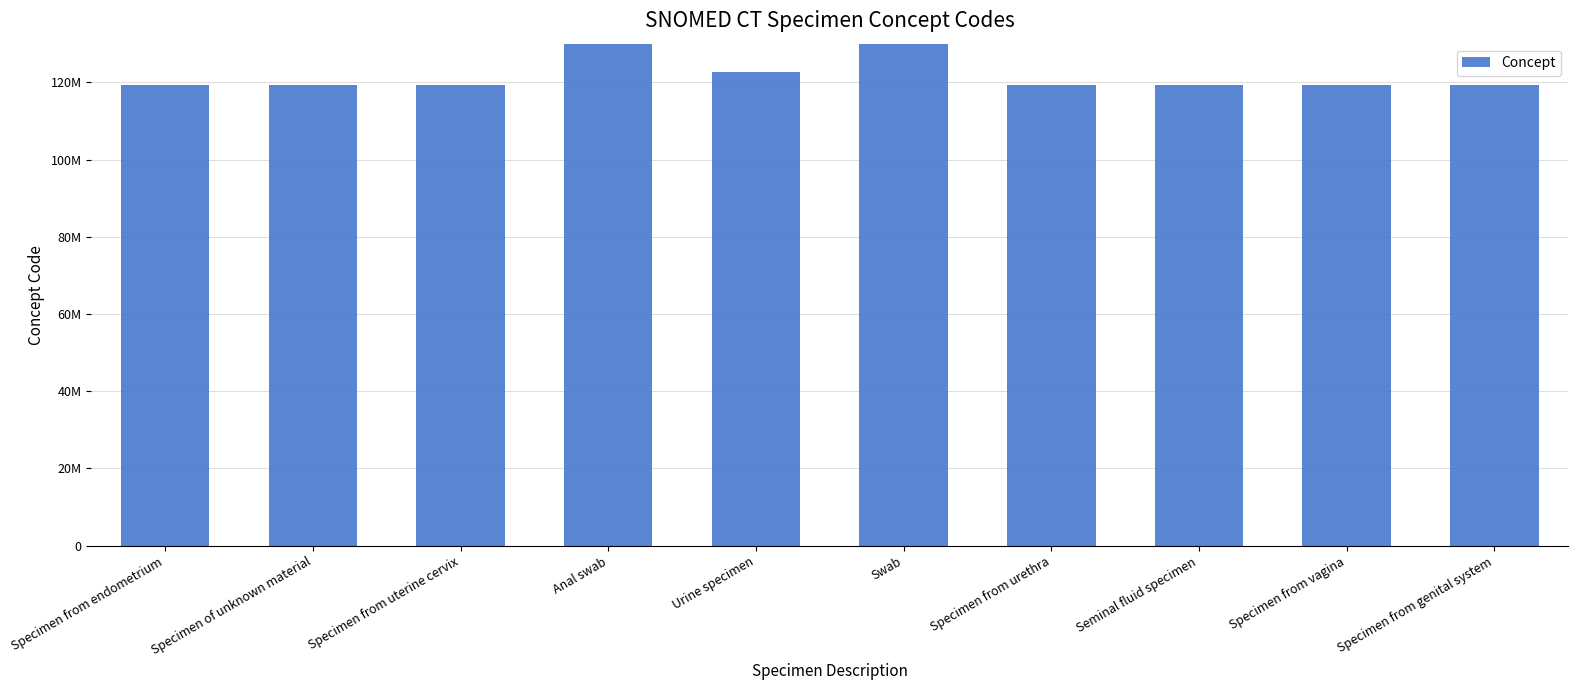

What is the difference between the values at Anal swab and Specimen from urethra?

139133999